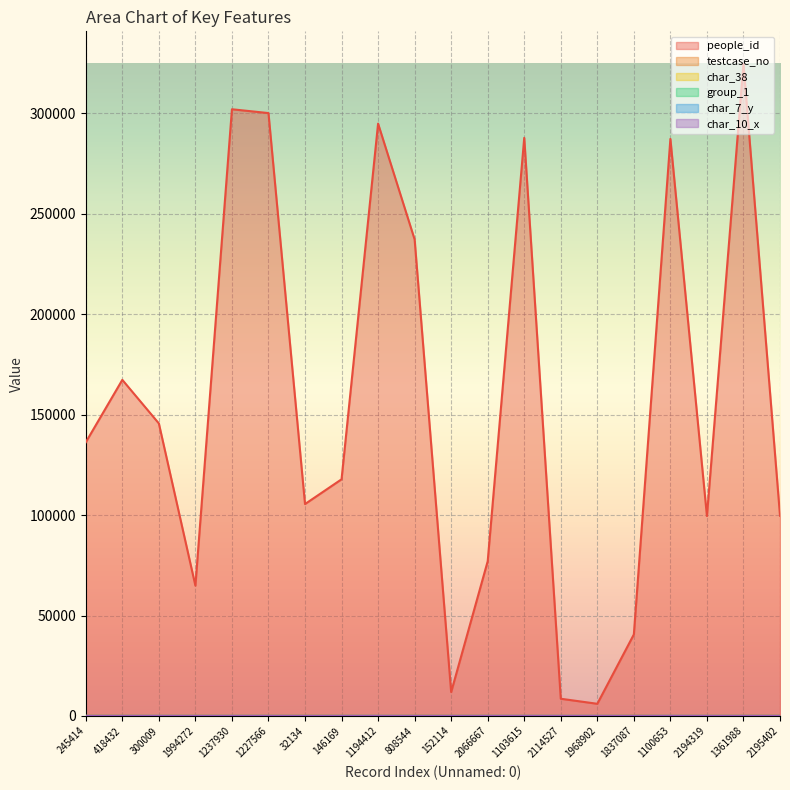

What is the maximum value shown in the chart?

324625